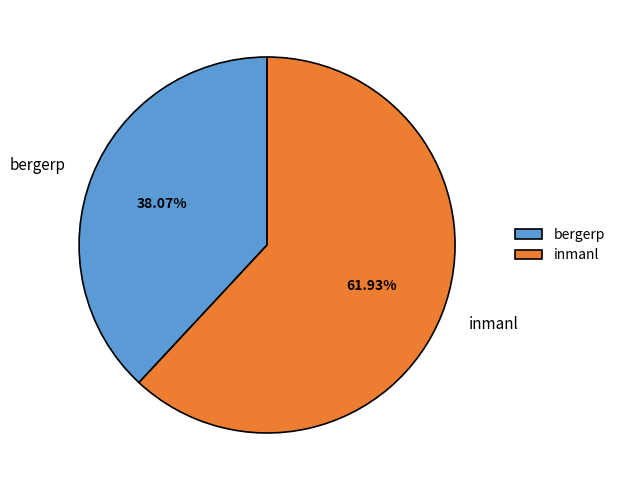

To the nearest percent, what percentage of the pie is bergerp?

38%